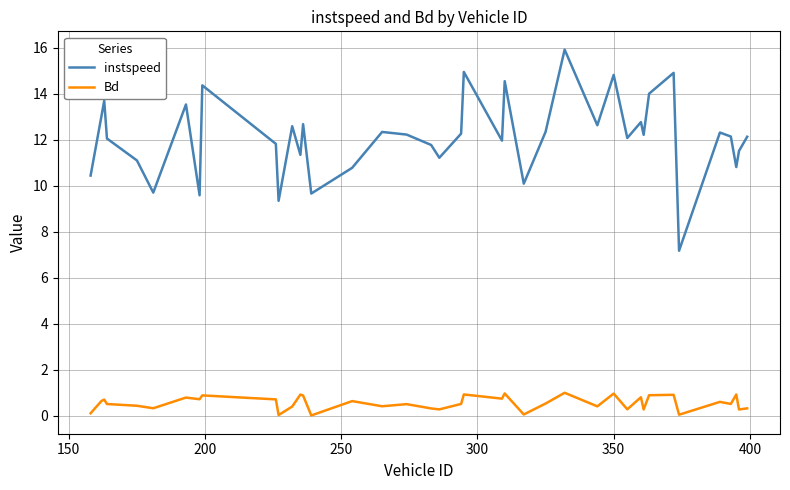

What is the difference between the maximum and minimum values in the instspeed series?

8.7